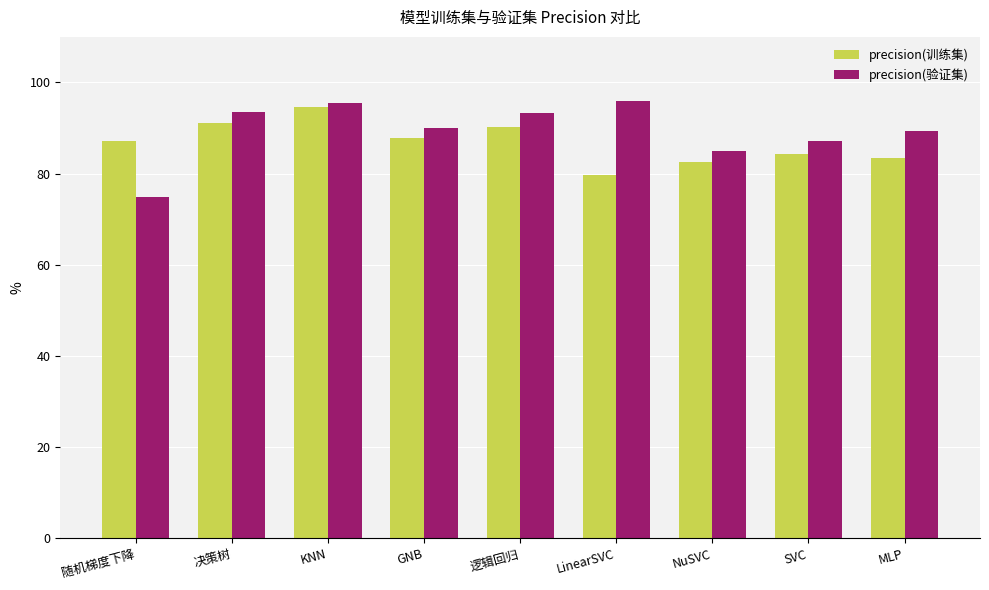

At 随机梯度下降, list the series in order from smallest to largest.

precision(验证集), precision(训练集)